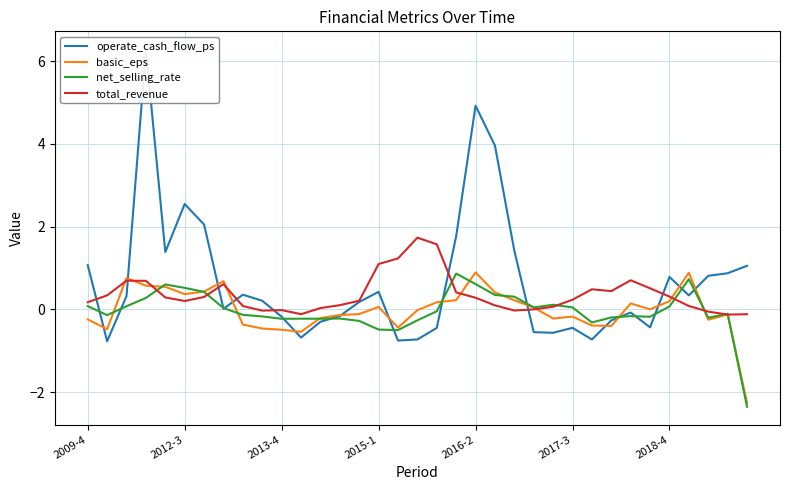

The value of basic_eps at 23 is 0.0. True or false?

True